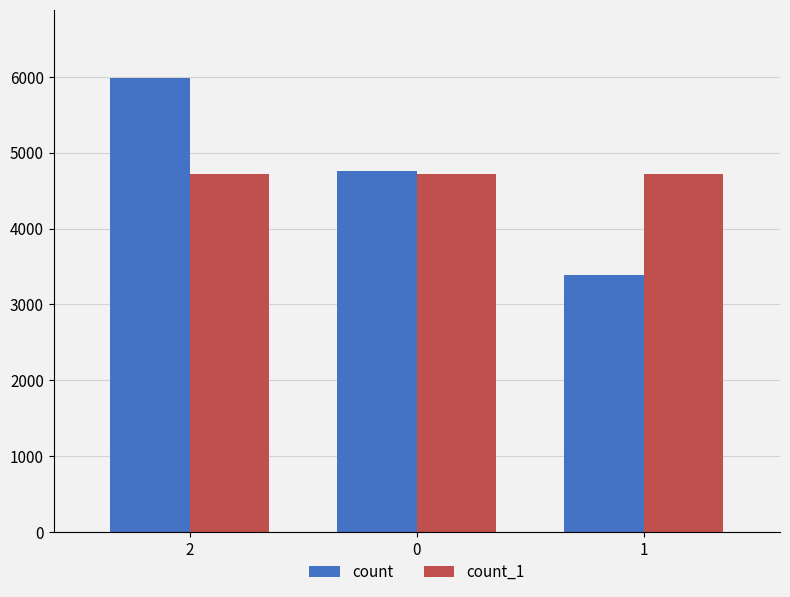

Does the chart contain stacked bars?

No